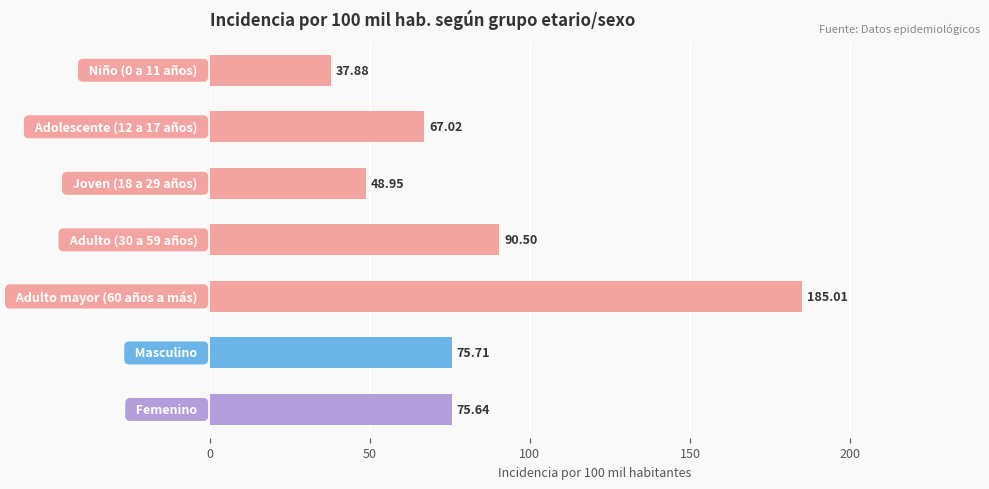

What is the sum of all values?

580.7